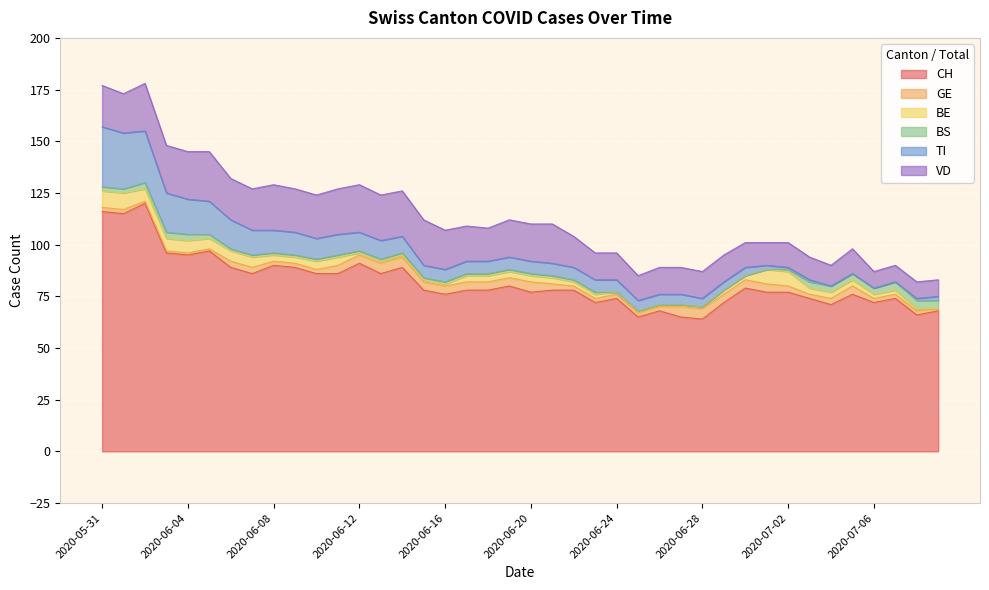

Rank the series at 2020-06-22 from lowest to highest value.

BS, GE, BE, TI, VD, CH